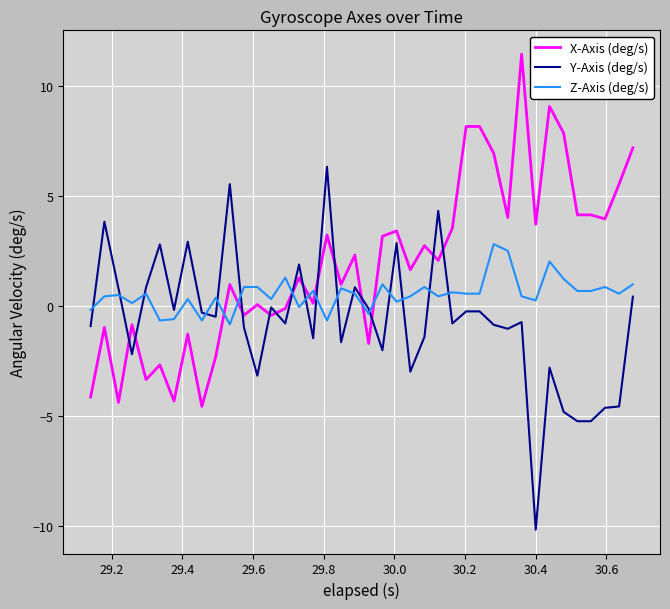

Rank the series by their average value, from highest to lowest.

X-Axis (deg/s), Z-Axis (deg/s), Y-Axis (deg/s)